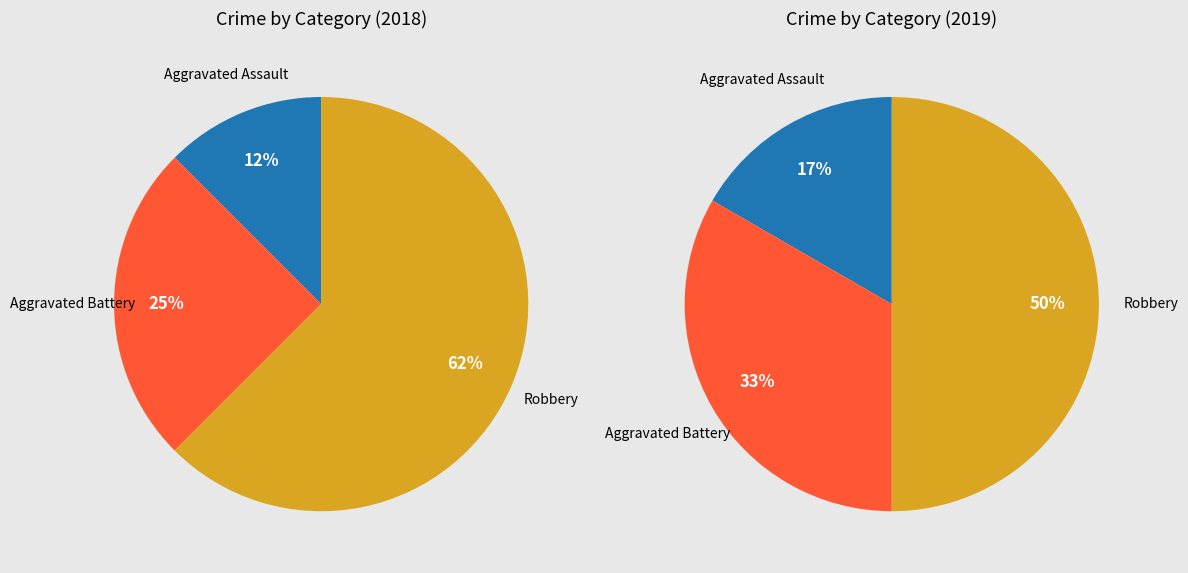

To the nearest percent, what portion does Aggravated Battery represent?

33%